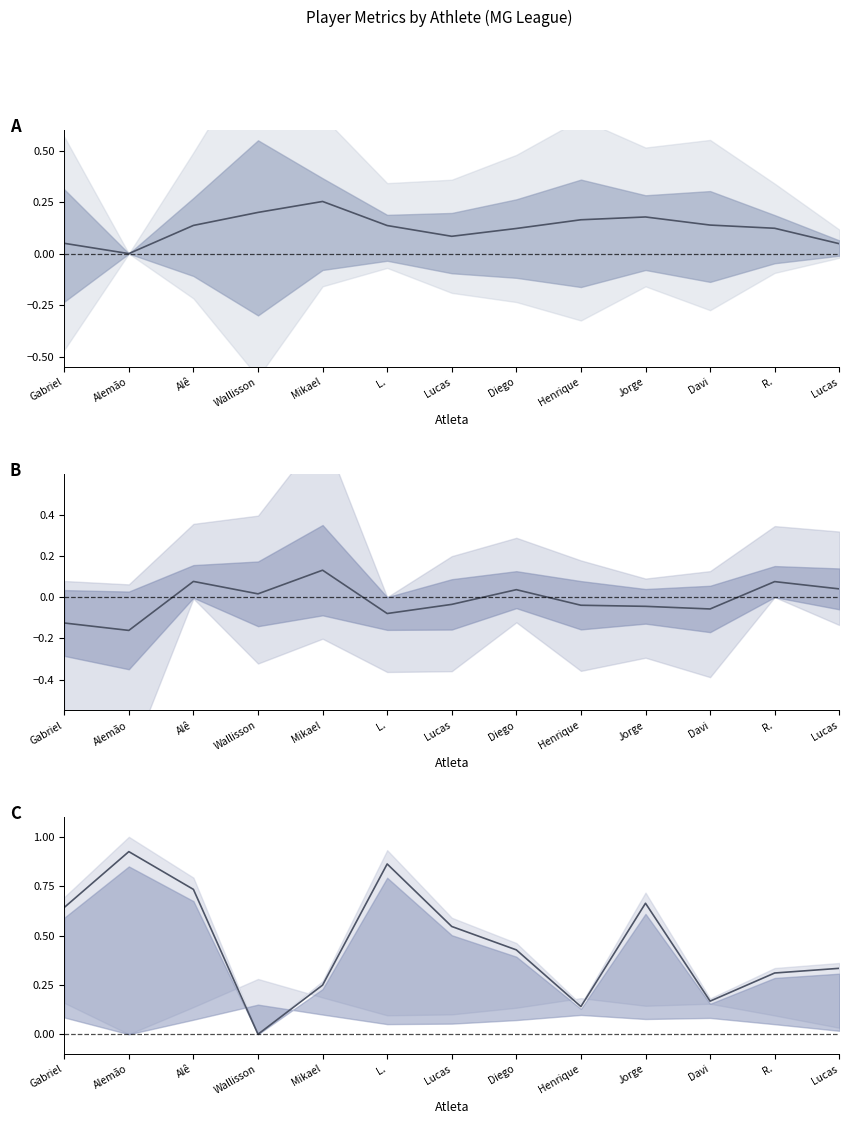

What is the difference between the highest and lowest values at Mikael?

0.1